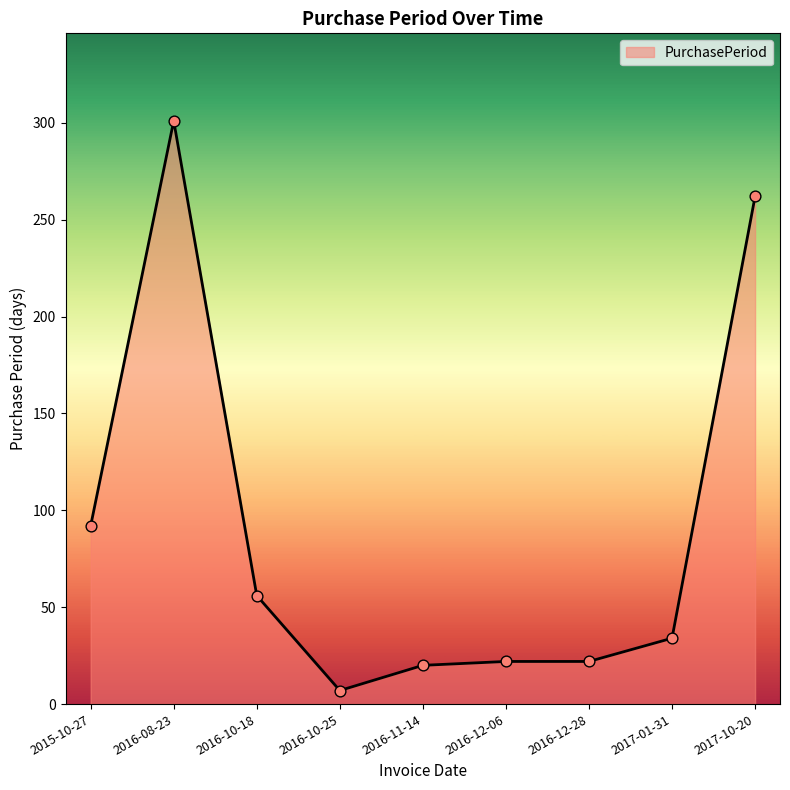

Approximately how many times larger is the value at 2016-10-25 compared to 2016-12-06?

0.3